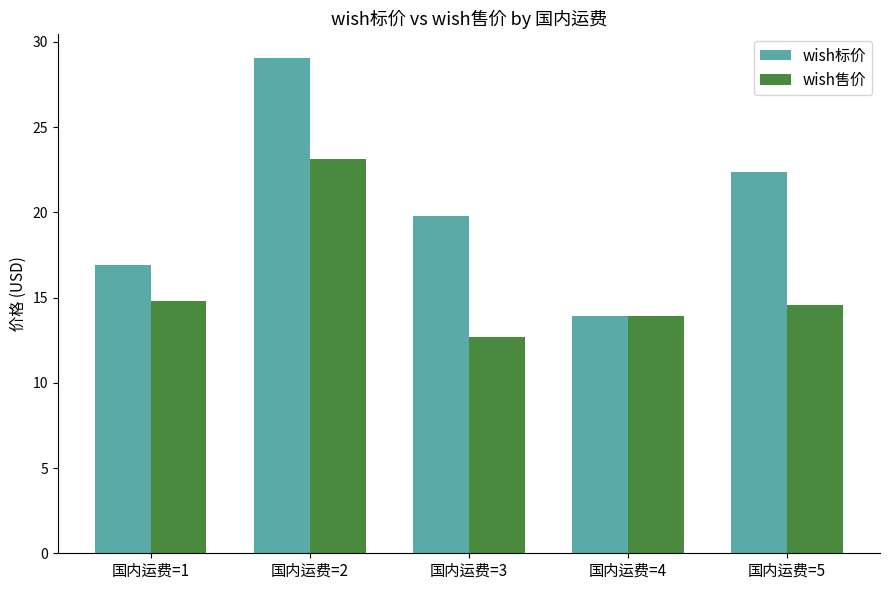

What is the total value across all series at 国内运费=1?

31.7